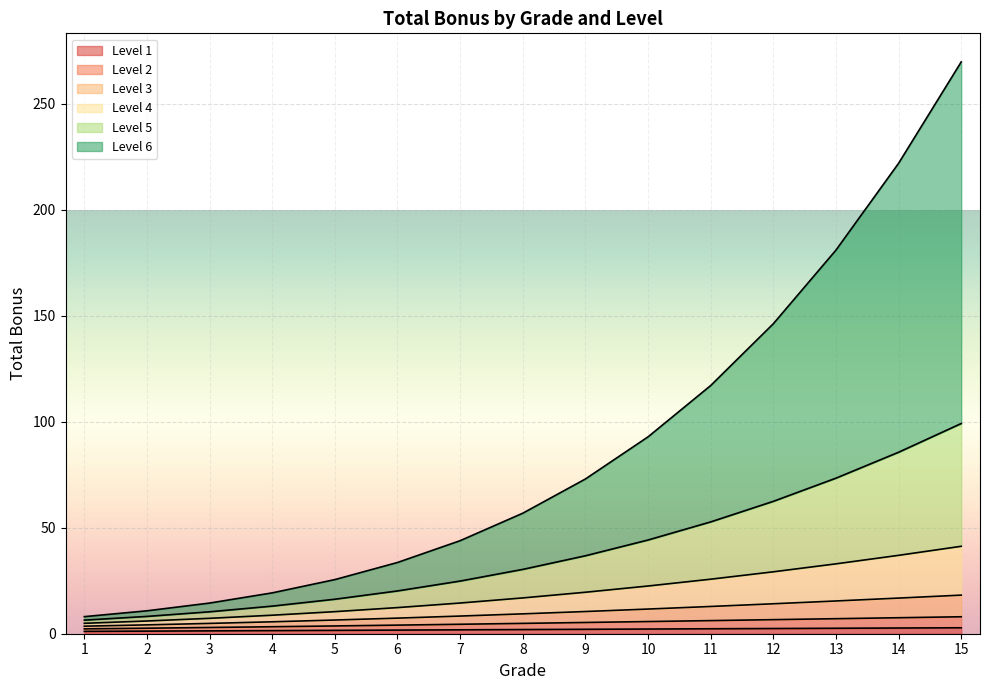

What is the value of the Level 3 point at the 1st from the left?

4.9